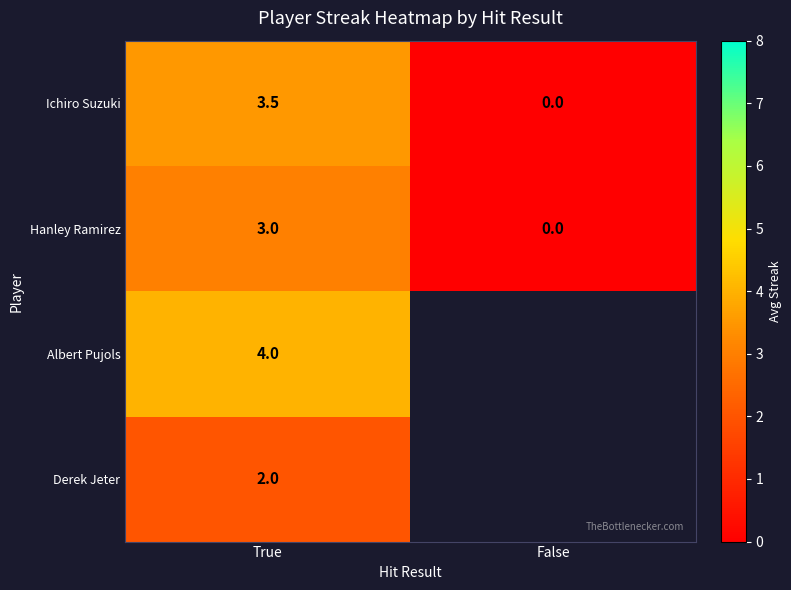

Between False and True, which is larger?

True